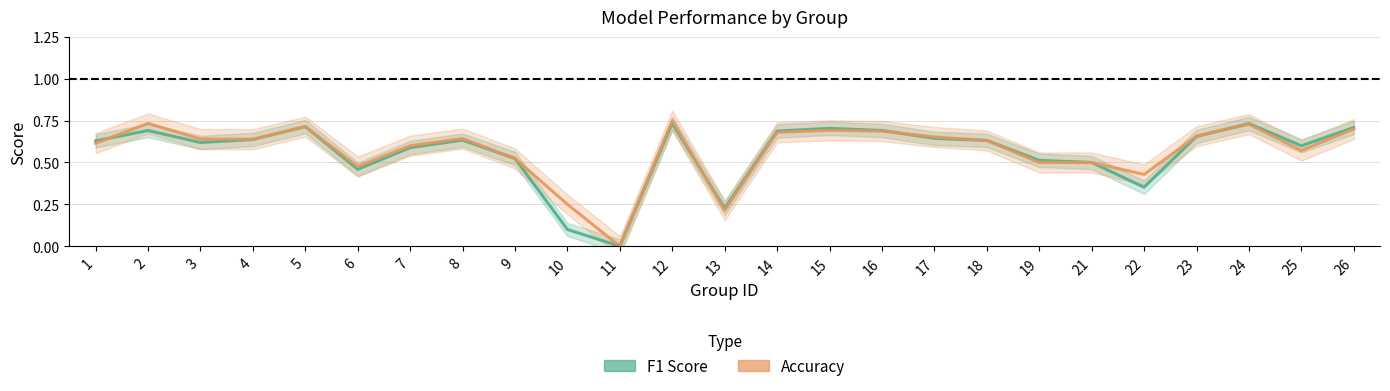

Where is the first local maximum for f1?

2